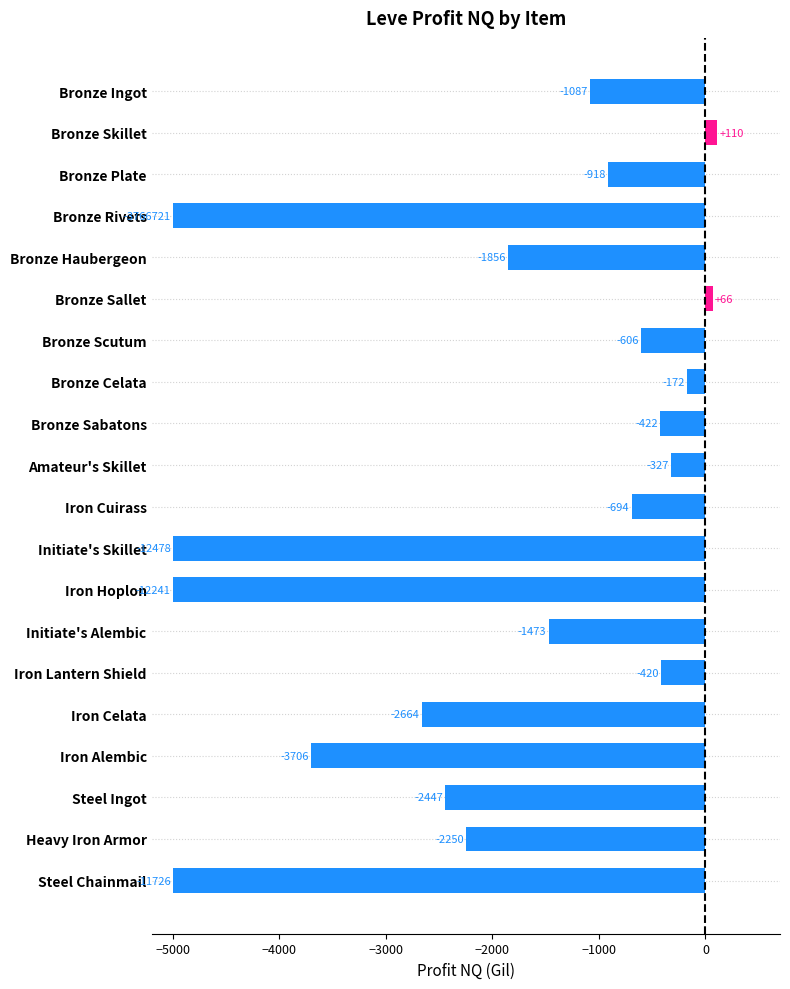

What is the value of the 4th bar from the top?

-5000.0